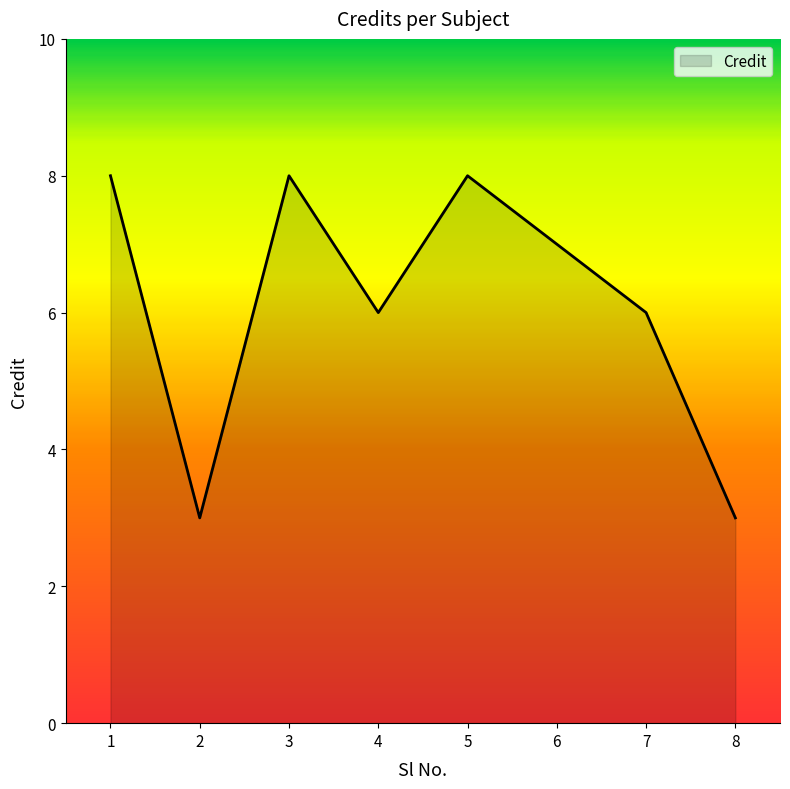

Between 8 and 7, which is larger?

7